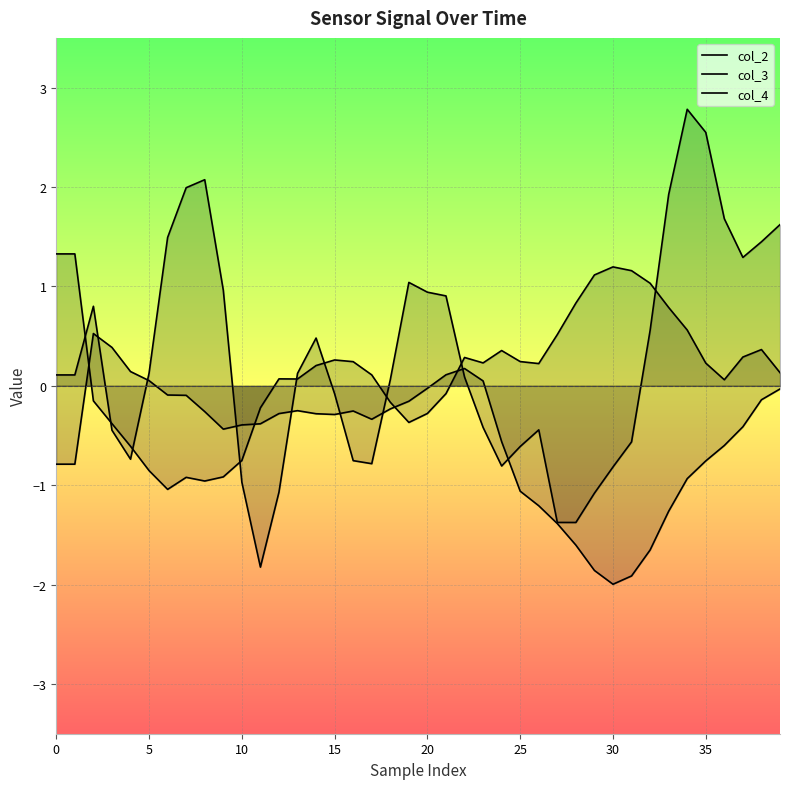

What is the value of the col_4 point at the 1st from the left?

0.1